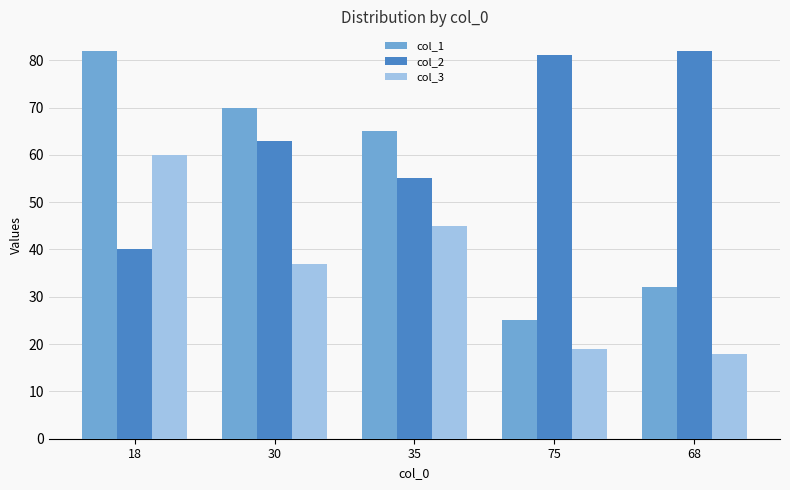

At which category is the sum across all series the highest?

18